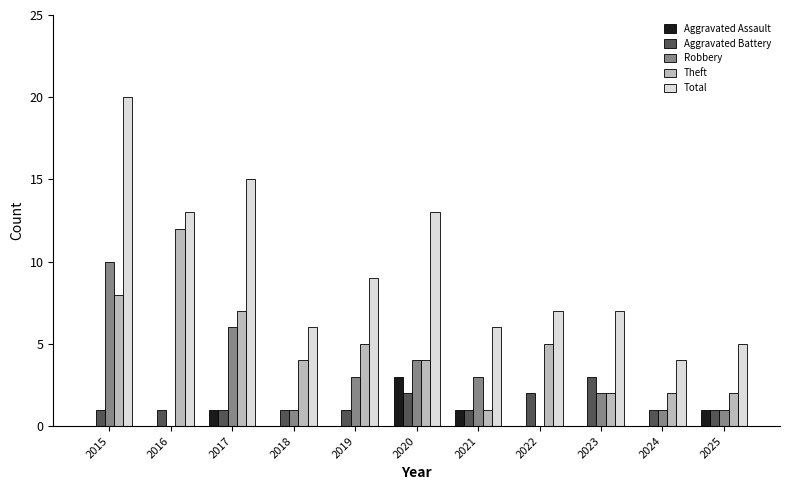

What are all the series names shown in the legend?

Aggravated Assault, Aggravated Battery, Robbery, Theft, Total